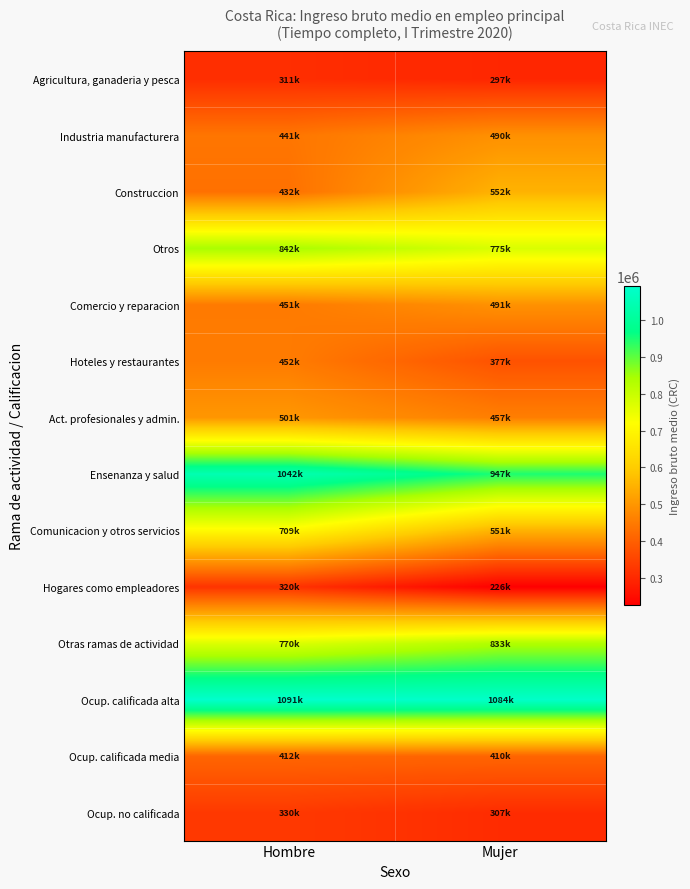

At which category is the sum across all series the highest?

Hombre